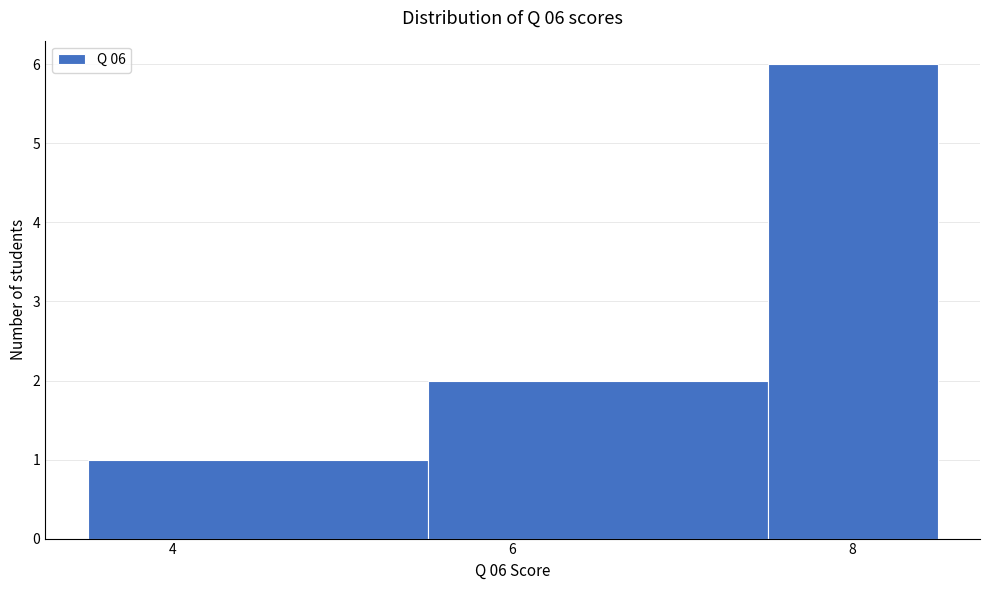

Which range on the x-axis has the tallest bar?

7.5 to 8.5